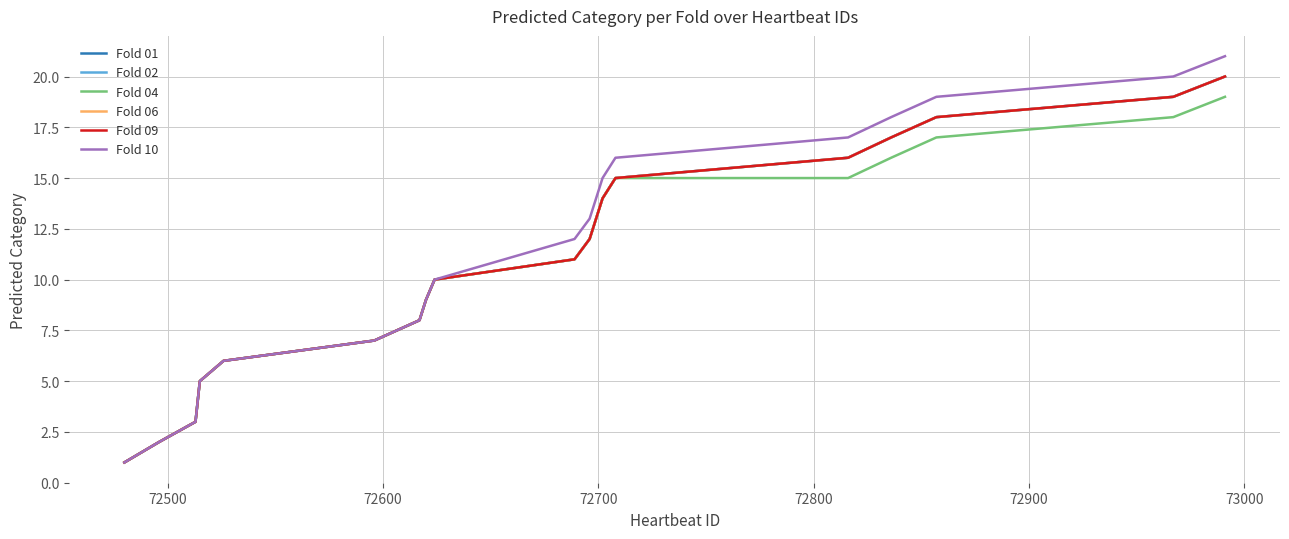

Does the chart display data point markers on the line(s)?

No